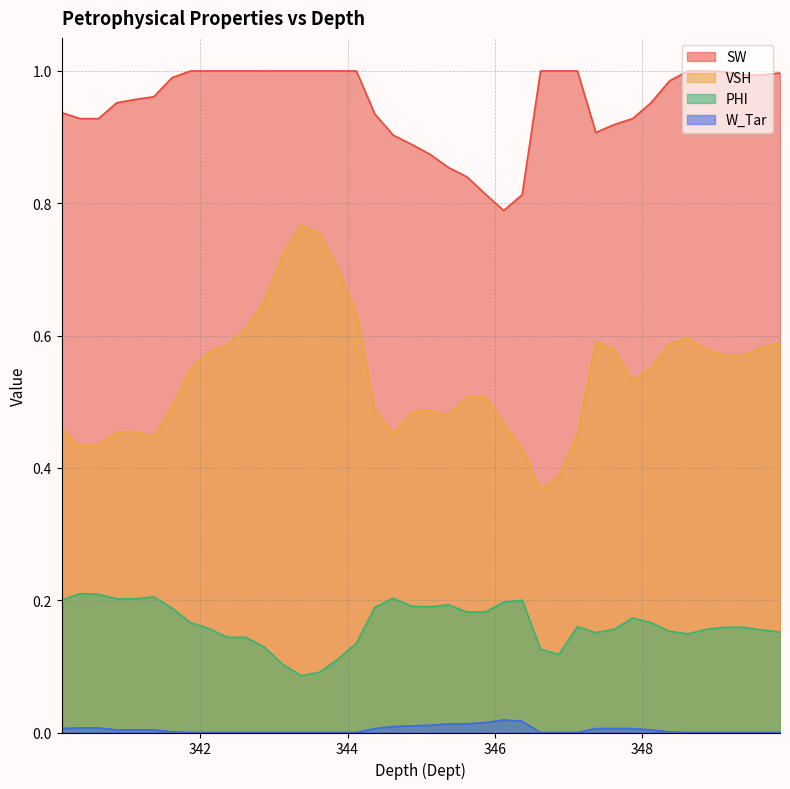

True or false: SW has a value of 0.3 at 348.87.

False